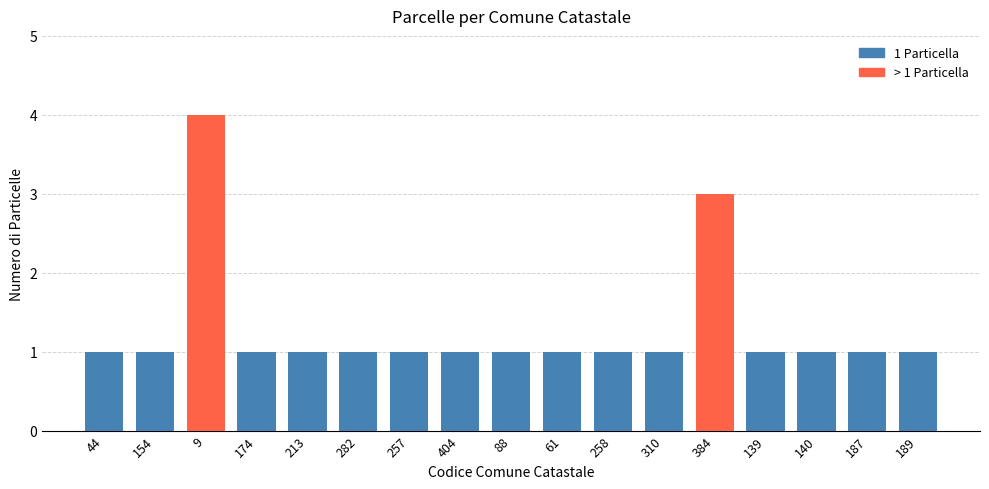

Read the value at 258.

1